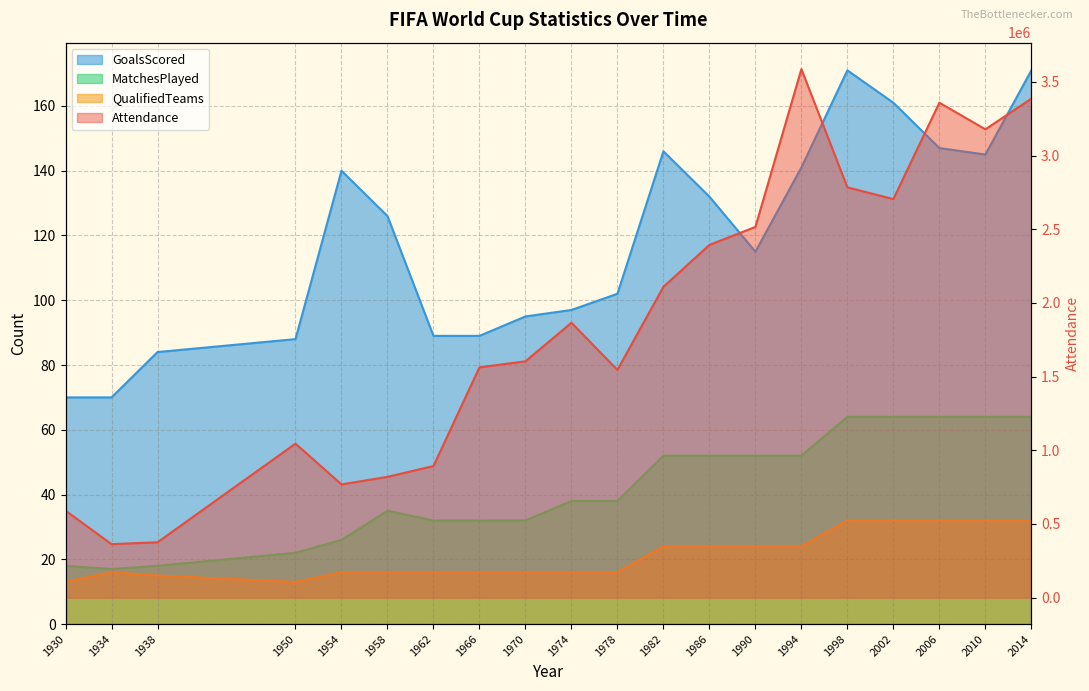

Which has a higher value, 1934 or 1950?

1950